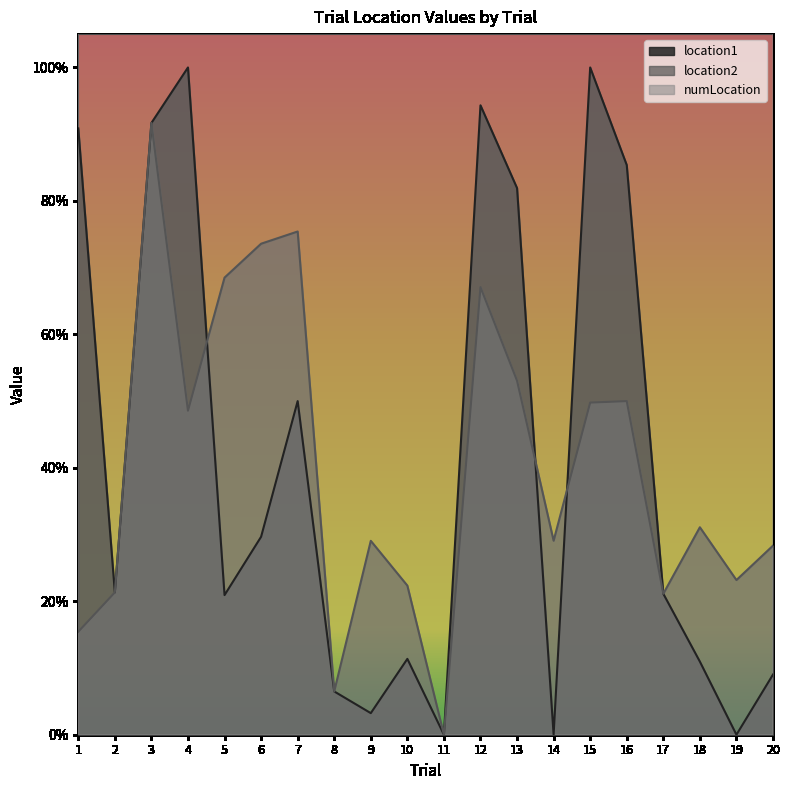

Between 3 and 13, which series saw the biggest shift?

location2